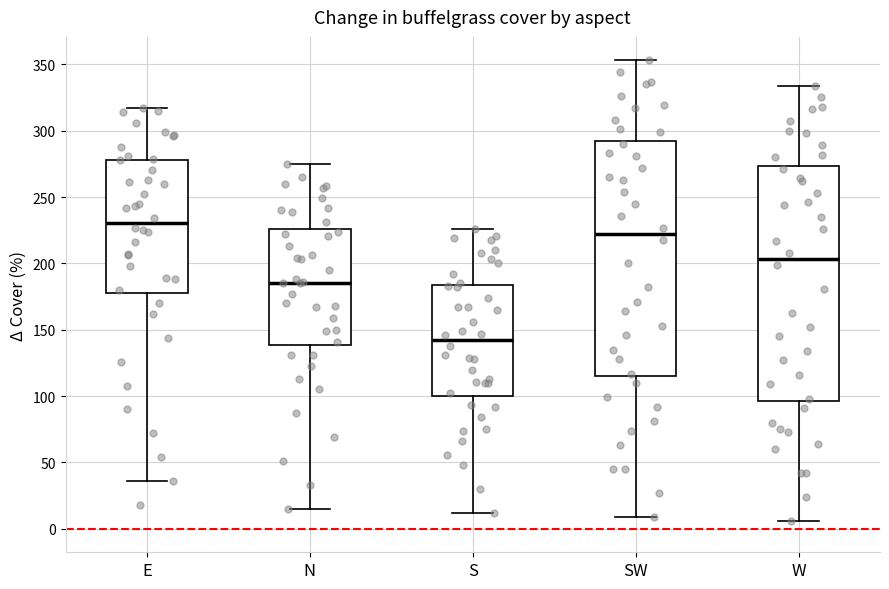

Reading left to right, transcribe this box plot: for each box, give where its median line is, the range the box spans, and where its two whiskers end, as read against the y-axis. The values are not printed on the chart, so give them approximately, as read against the axis.

E: median 230, box 180 to 280, whiskers 35 to 315
N: median 185, box 140 to 225, whiskers 15 to 275
S: median 140, box 100 to 185, whiskers 10 to 225
SW: median 225, box 115 to 290, whiskers 10 to 355
W: median 205, box 95 to 275, whiskers 5 to 335